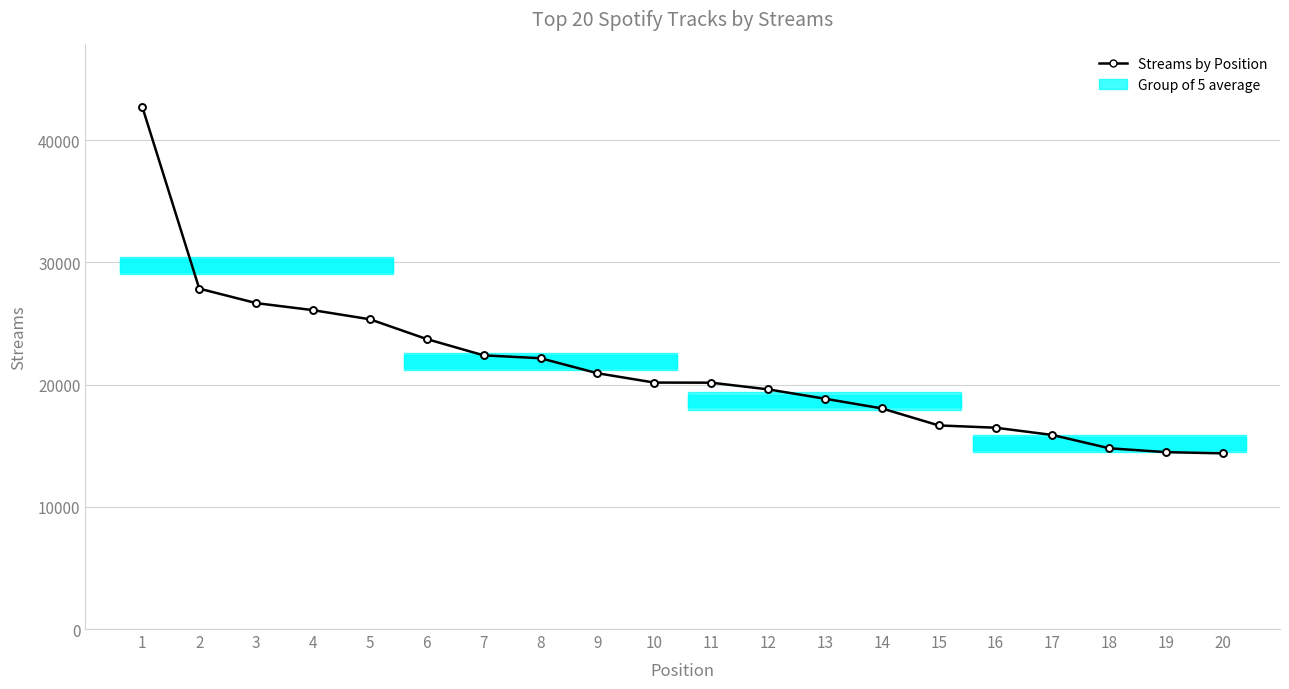

How many lines are shown in the chart?

1